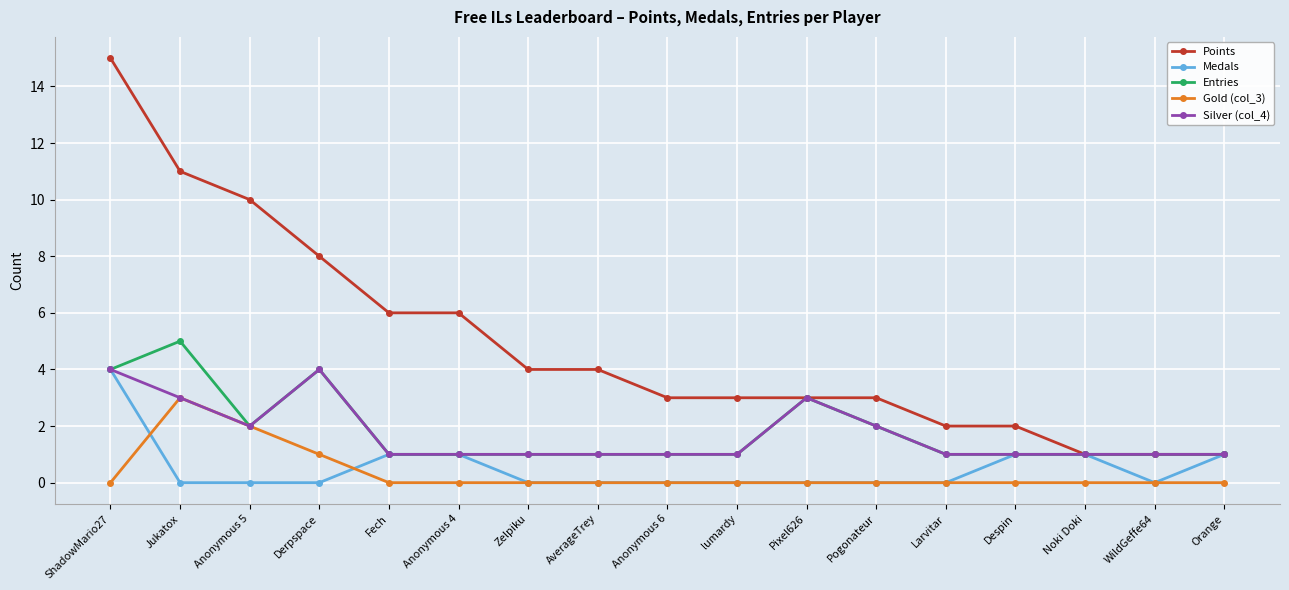

True or false: Medals has a value of 3 at Derpspace.

False